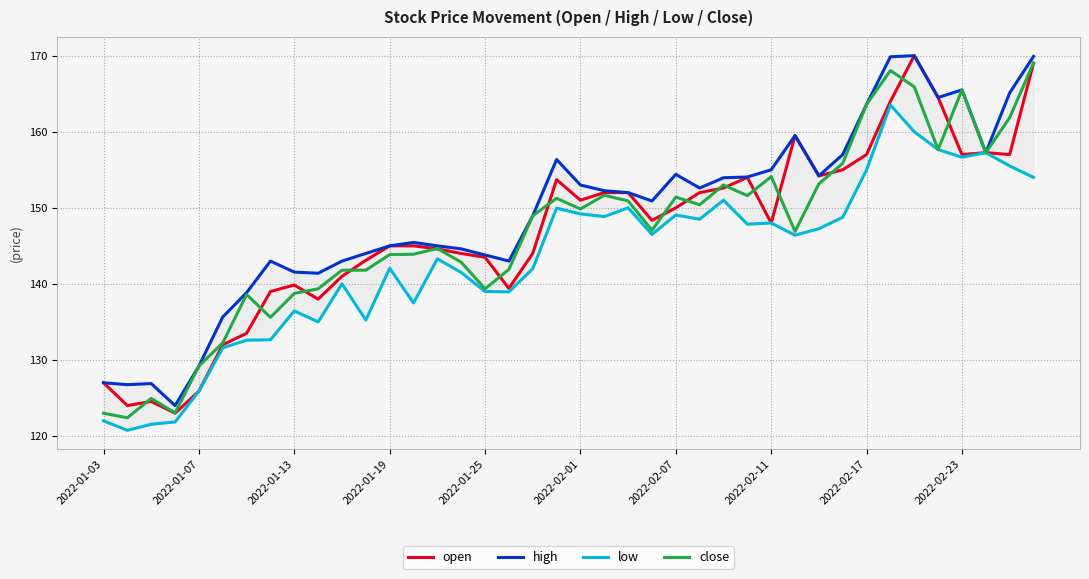

Is it true that close equals 243.1 at 2022-01-19?

False